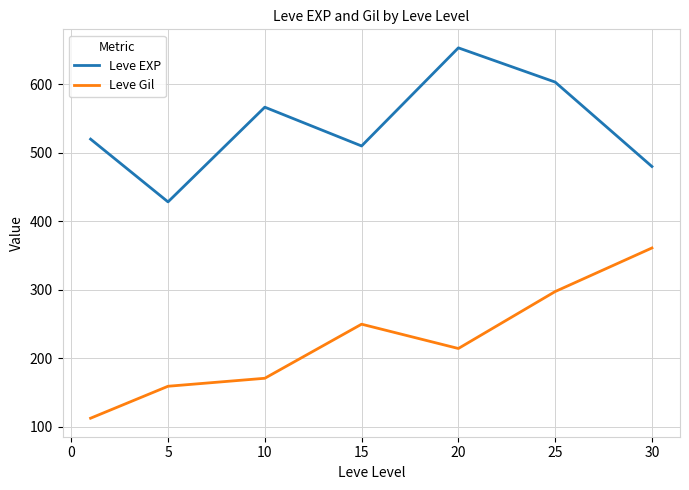

True or false: Leve EXP and Leve Gil intersect in this chart.

False